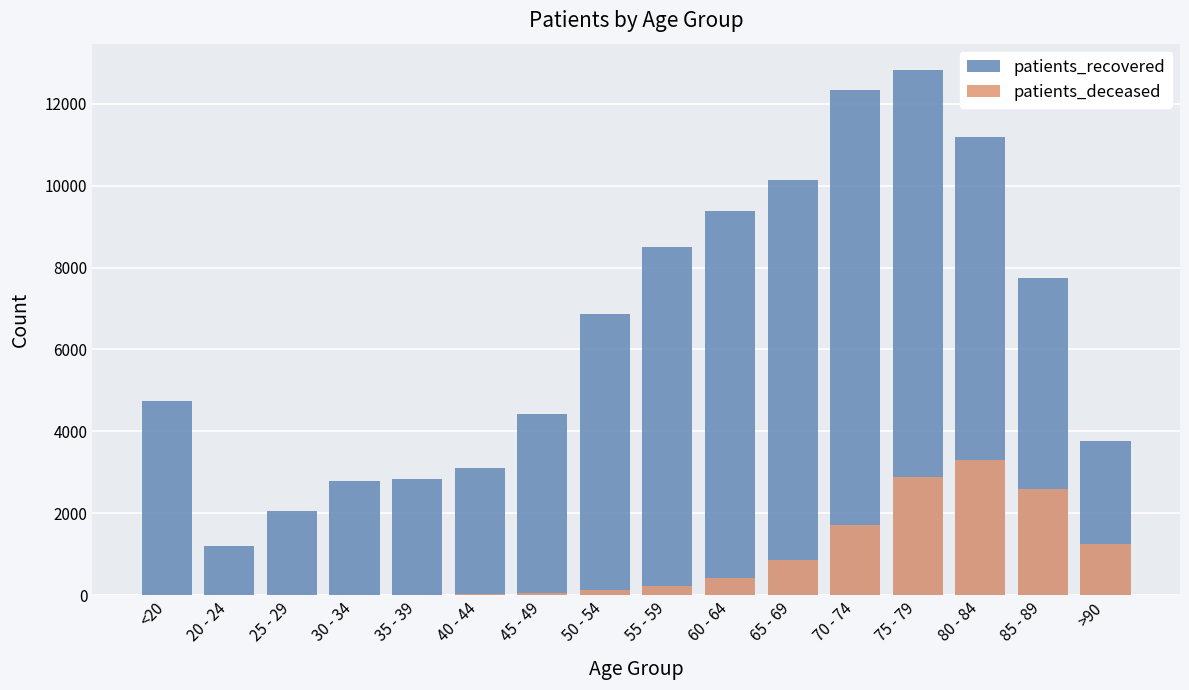

List the series in order of their overall mean, lowest first.

patients_deceased, patients_recovered